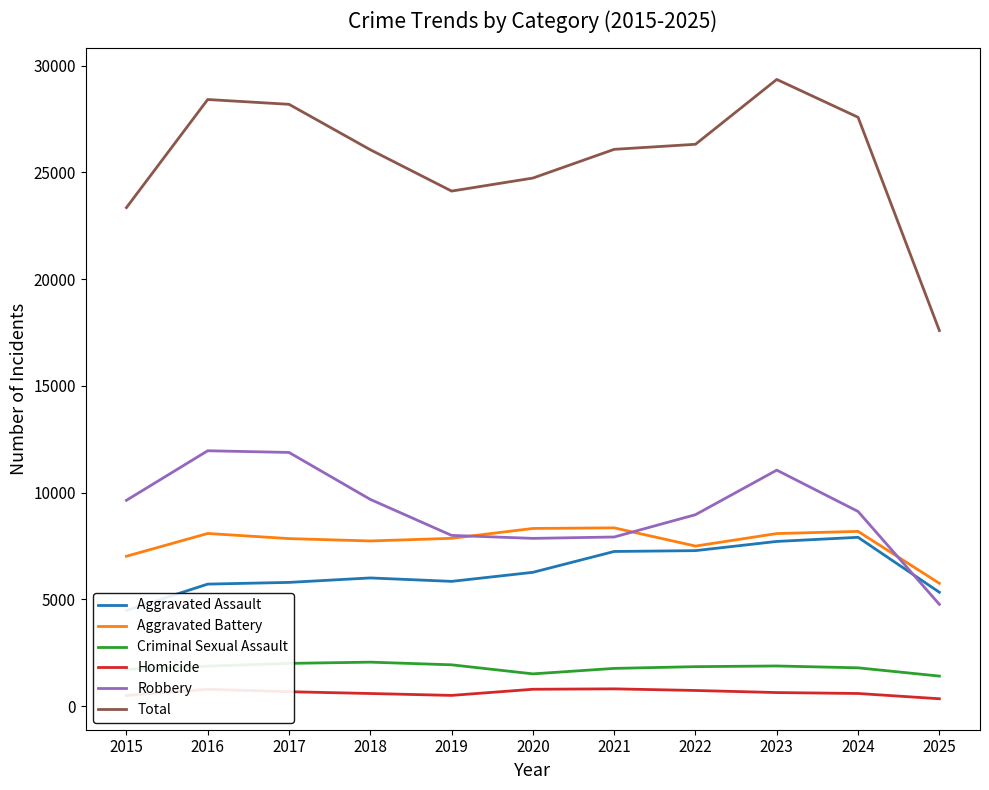

True or false: Robbery and Total intersect in this chart.

False